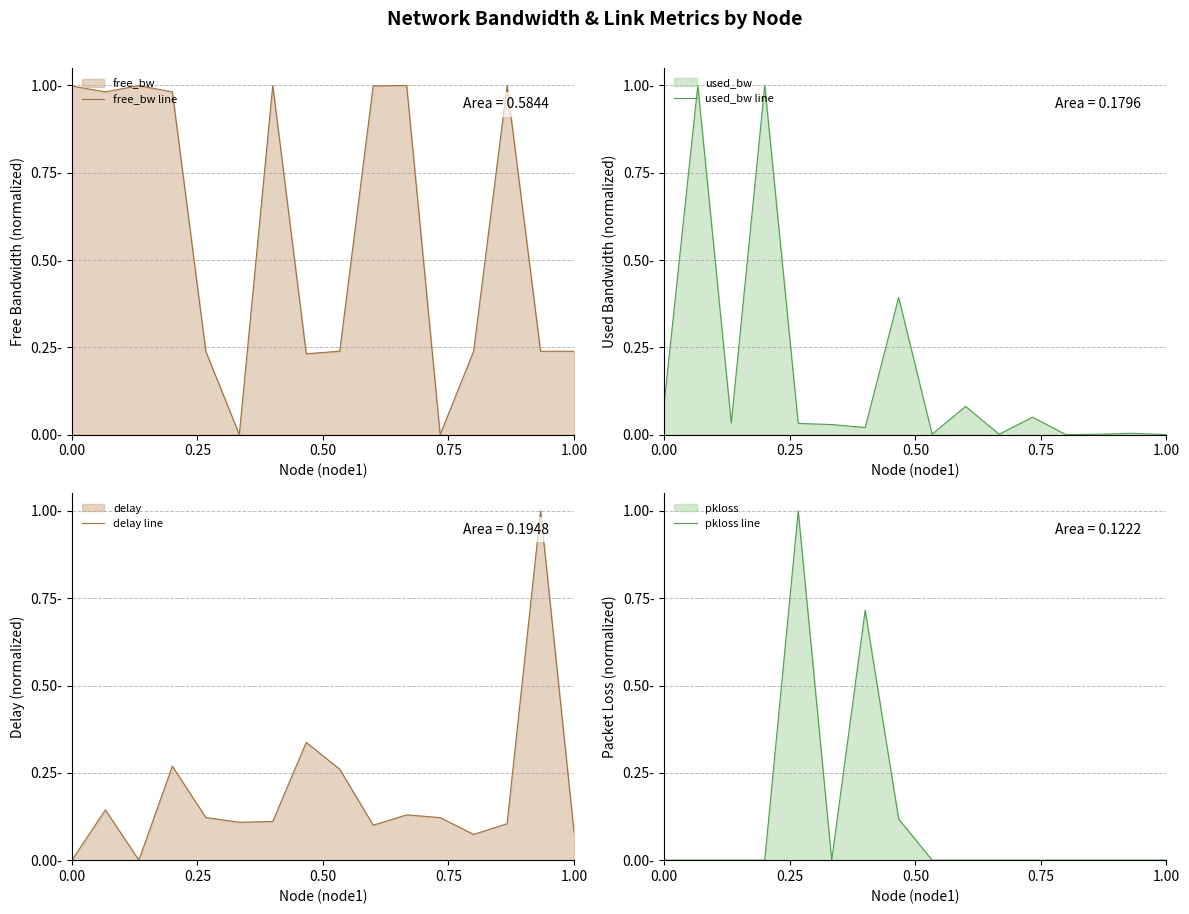

True or false: pkloss line has more than 0 points higher than both neighbors.

True